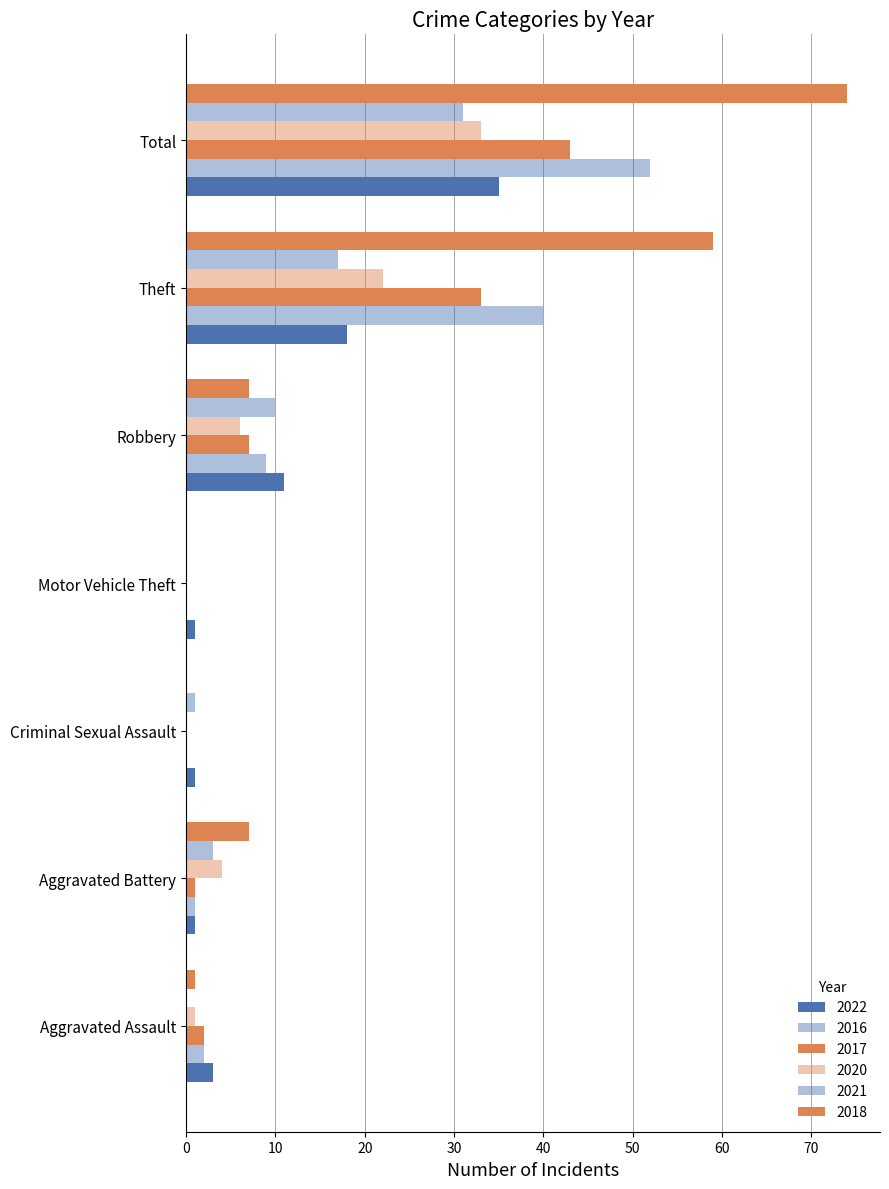

Count the number of data series in this chart.

6